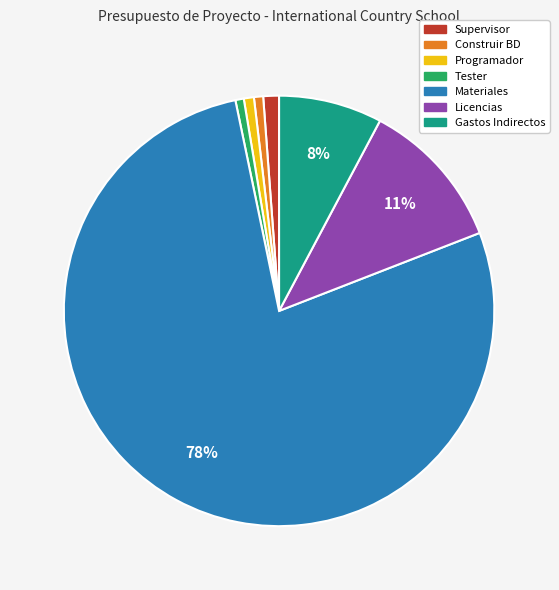

Which slice represents more than half of the pie?

Materiales